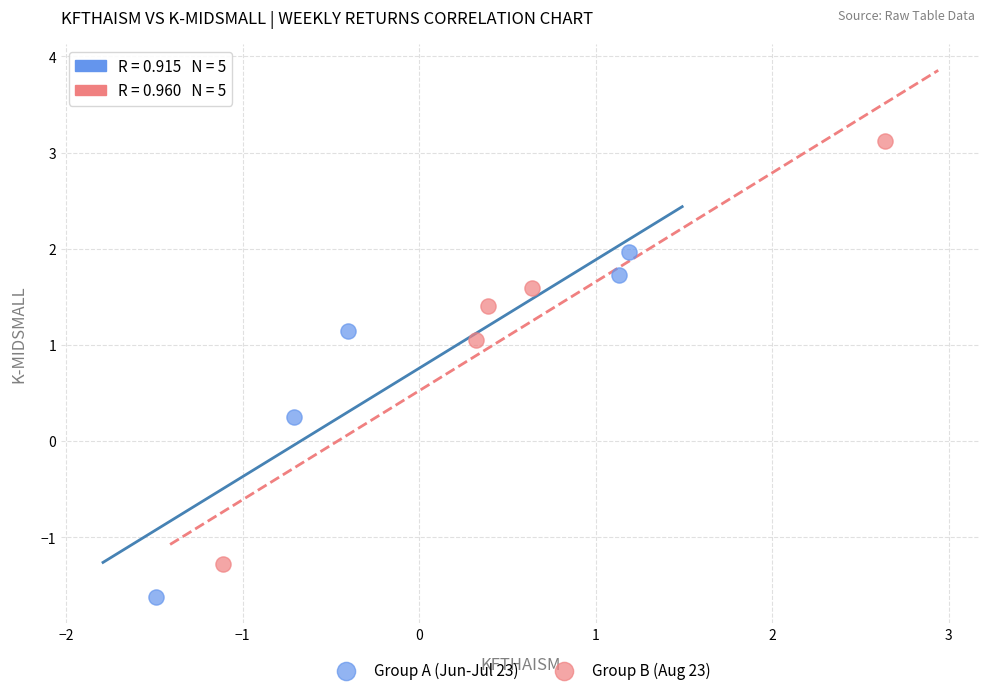

Which series reaches the minimum Y coordinate?

Group A (Jun-Jul 23)